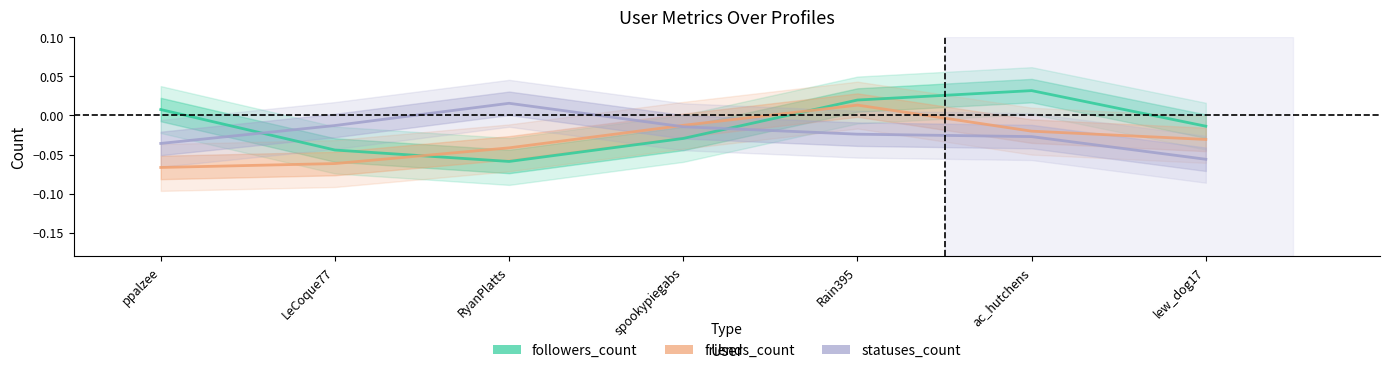

List the series in order of their peak value, highest first.

followers_count, statuses_count, friends_count